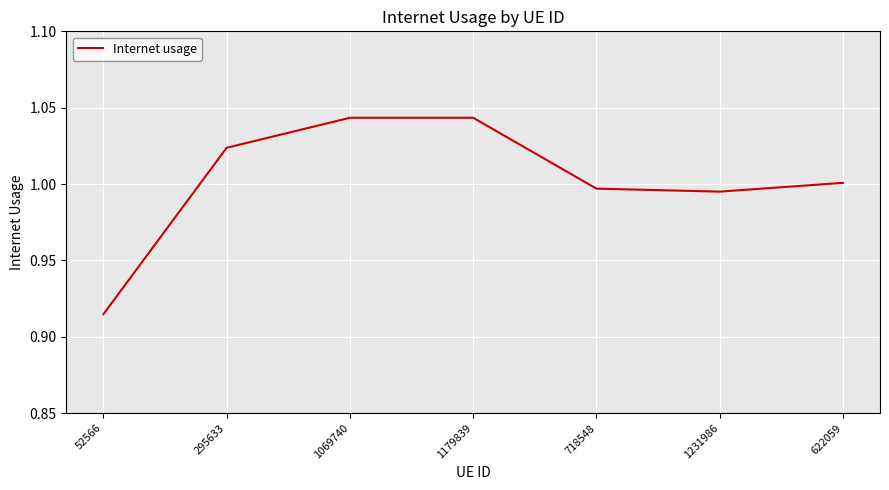

What position from the right is 52566?

7